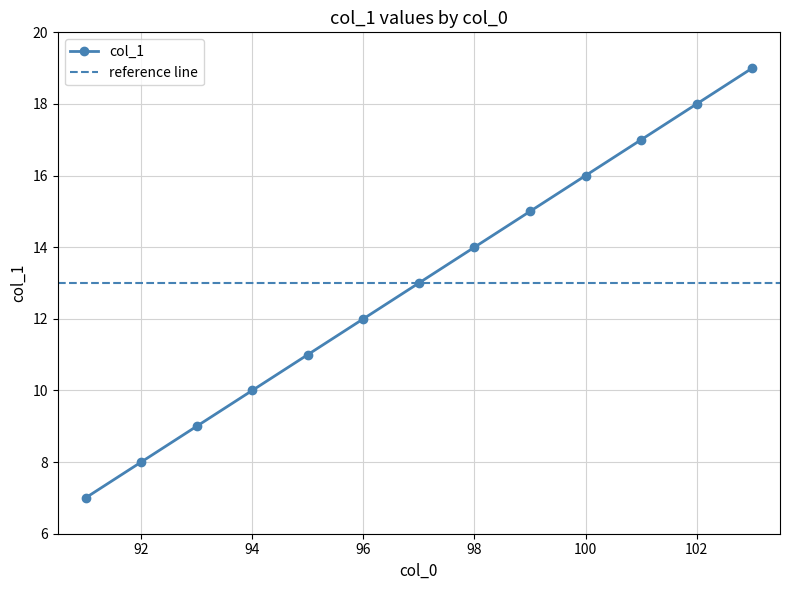

How many lines are shown in the chart?

1